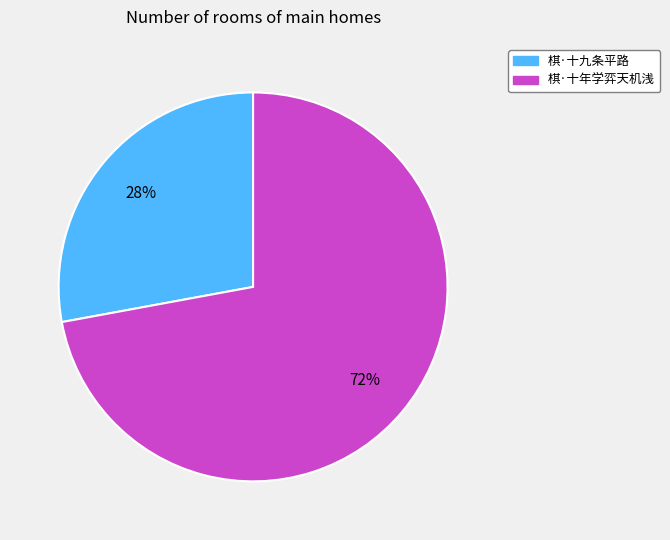

Is it true that 棋·十年学弈天机浅 is 72% of the pie?

True